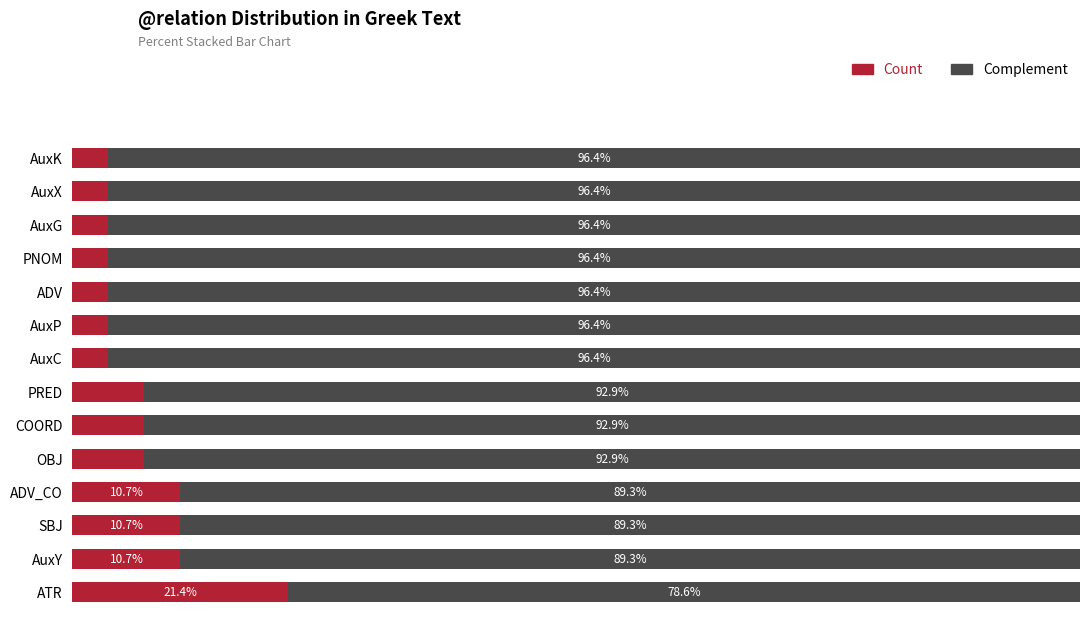

Which category has the highest value in the Count series?

ATR